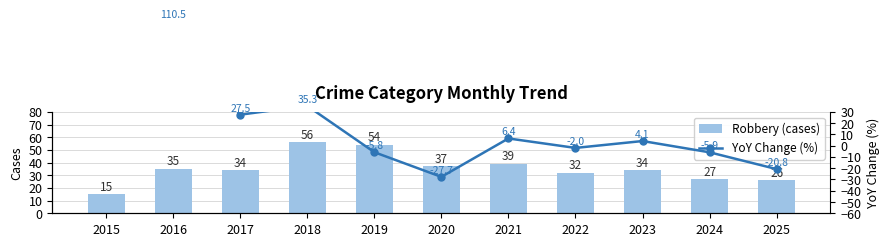

True or false: YoY Change (%) has a value of 48.5 at 2018.

False